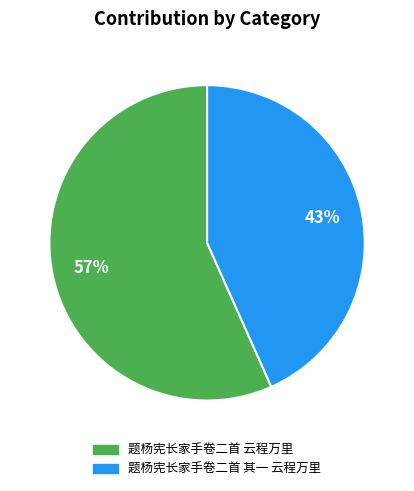

Approximately how many times larger is the value at 题杨宪长家手卷二首 云程万里 compared to 题杨宪长家手卷二首 其一 云程万里?

1.3